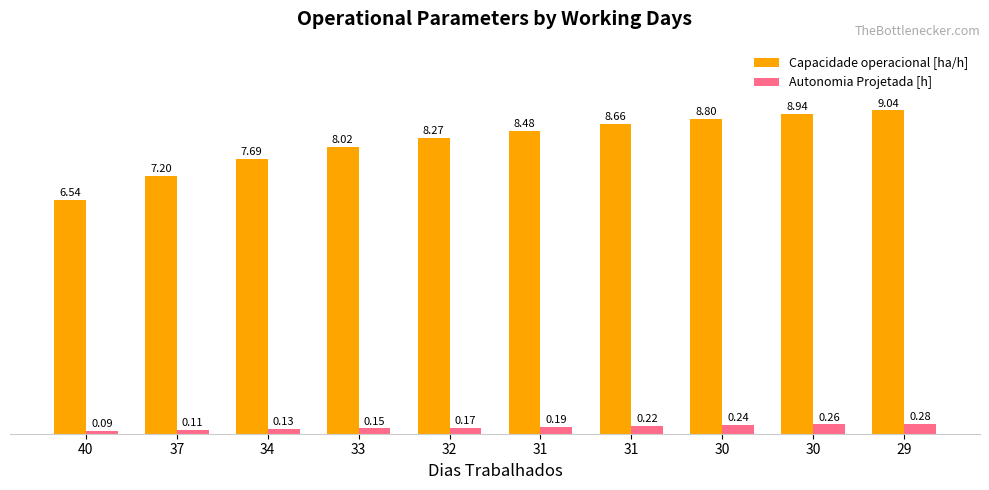

Between 31 and 30, which is larger?

30